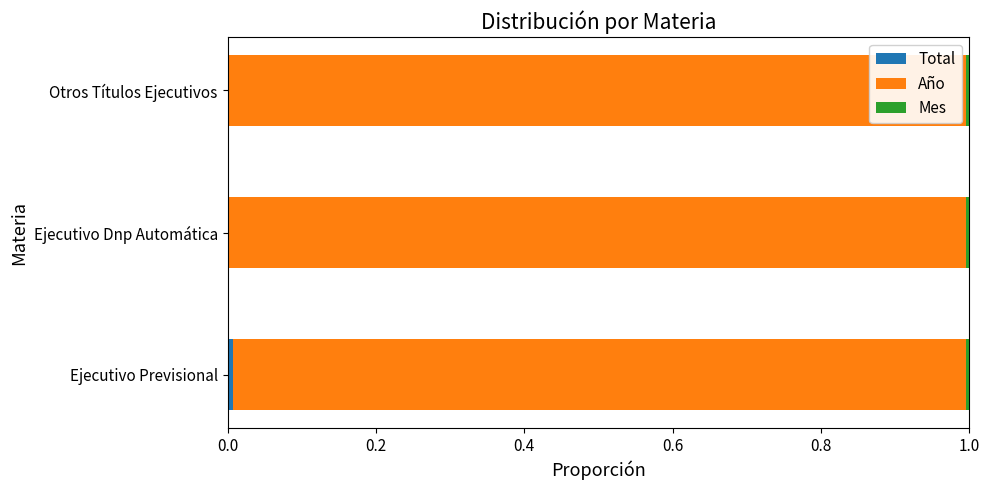

Count the number of data series in this chart.

3